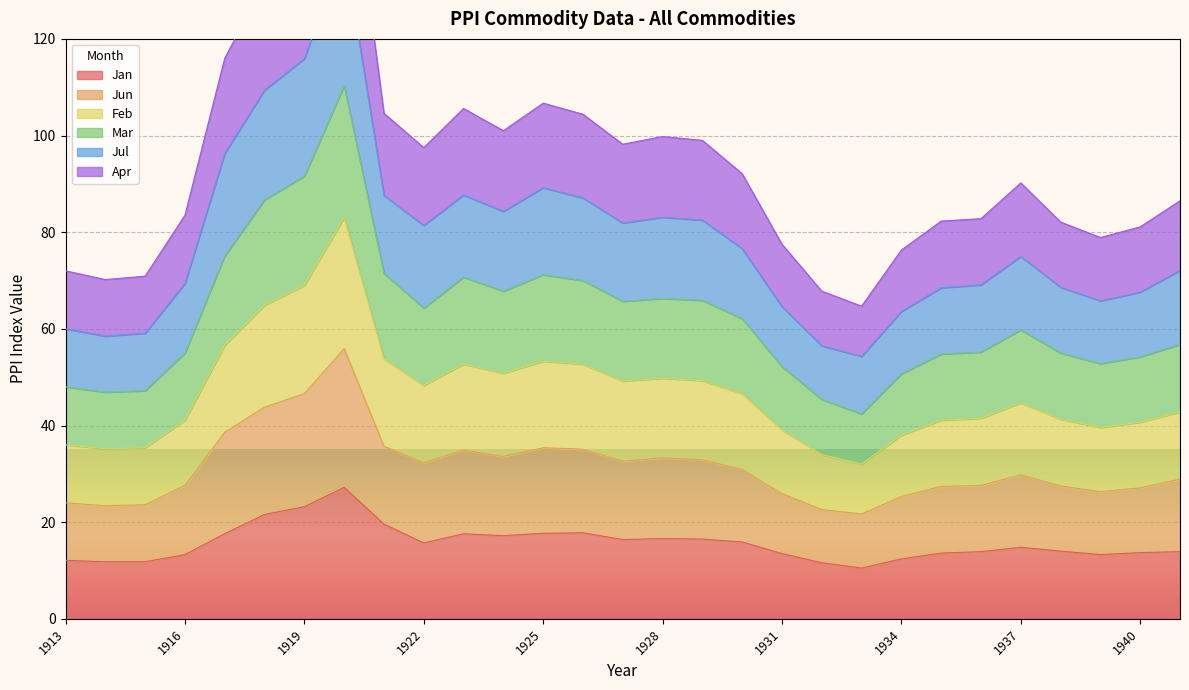

The Jan series shows 4.8 at 1934. True or false?

False